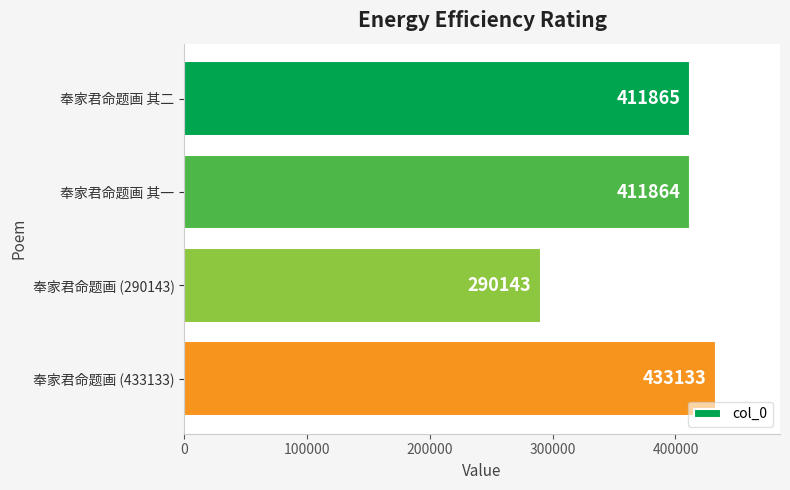

How many bars are there in total?

4